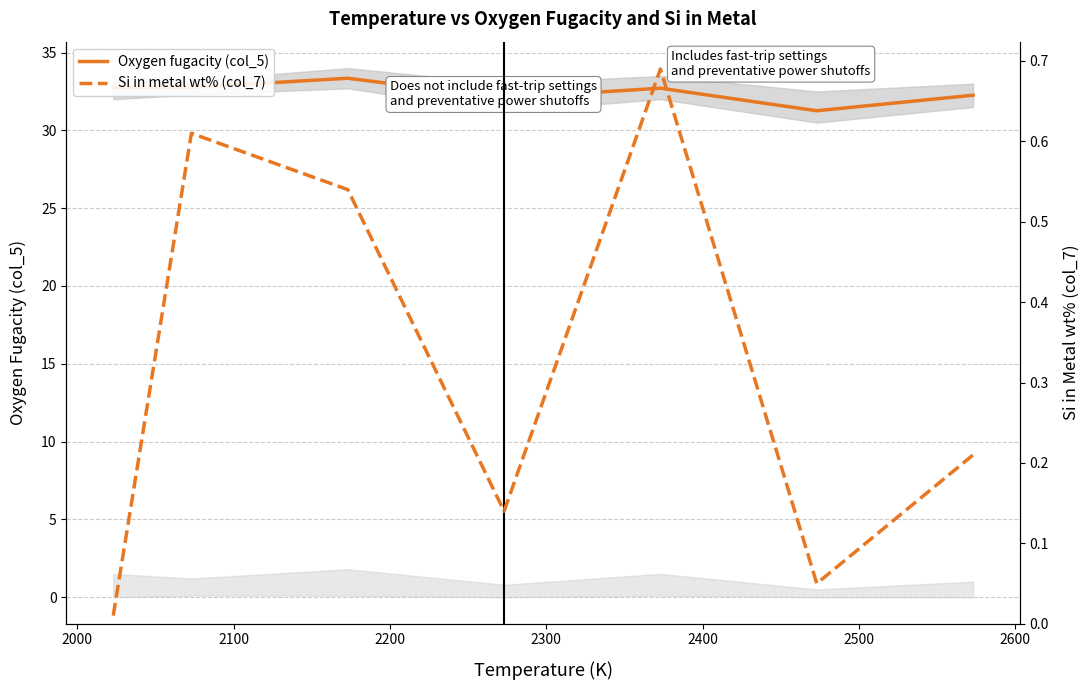

Reading left to right, transcribe all the data shown in this chart.

Oxygen fugacity (col_5): 32.8	32.8	33.4	32.1	32.7	31.3	32.3
Si in metal wt% (col_7): 0.0	0.6	0.5	0.1	0.7	0.1	0.2